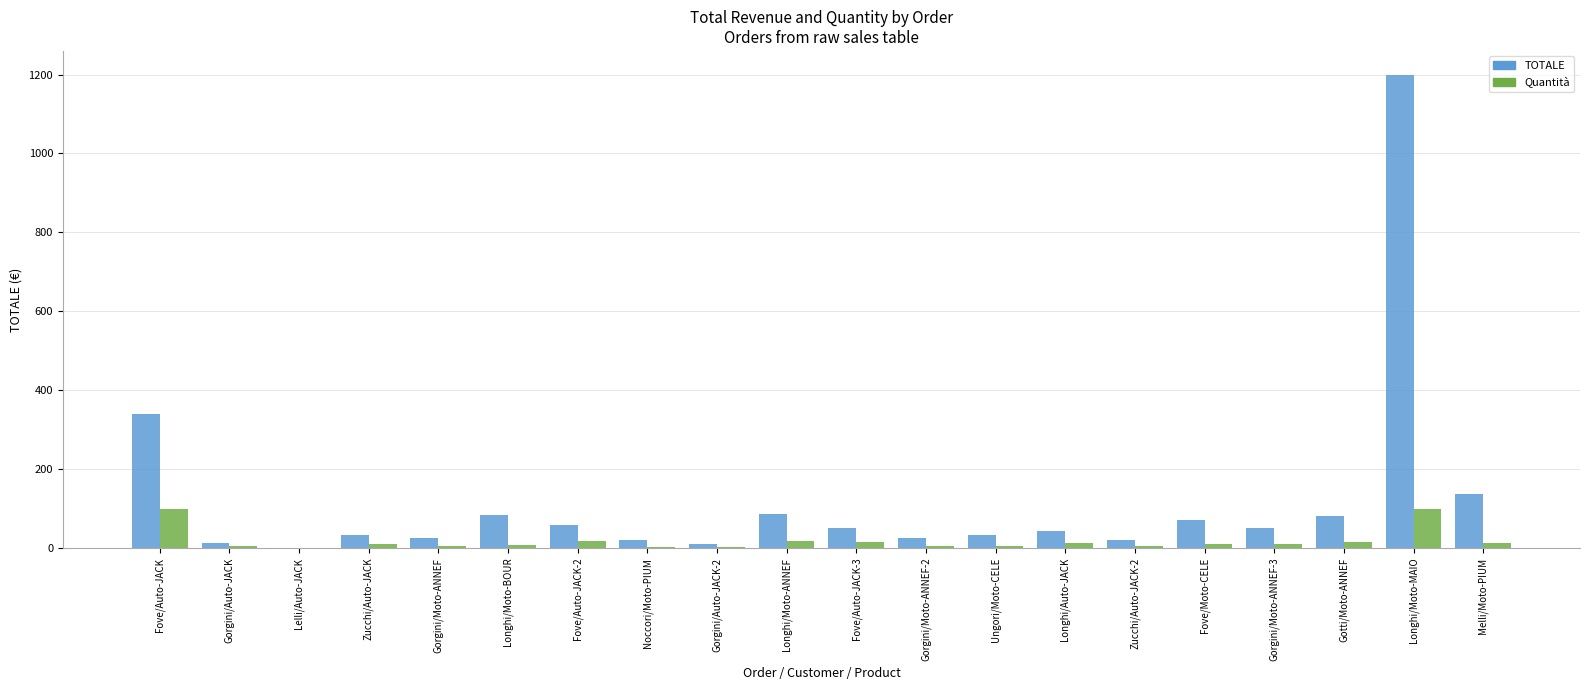

Are the bars horizontal?

No